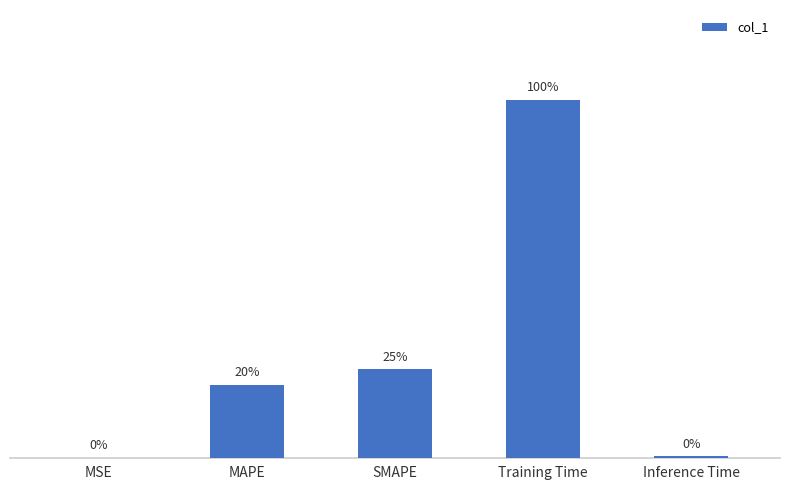

The chart shows a value of 0.0 at Inference Time. True or false?

True